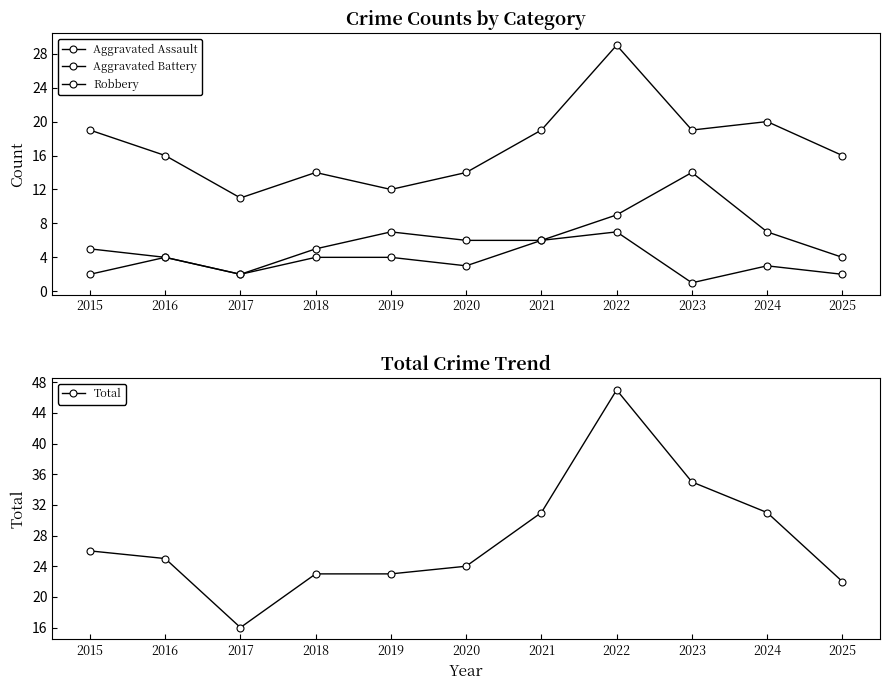

What are all the series names shown in the legend?

Aggravated Assault, Aggravated Battery, Robbery, Total